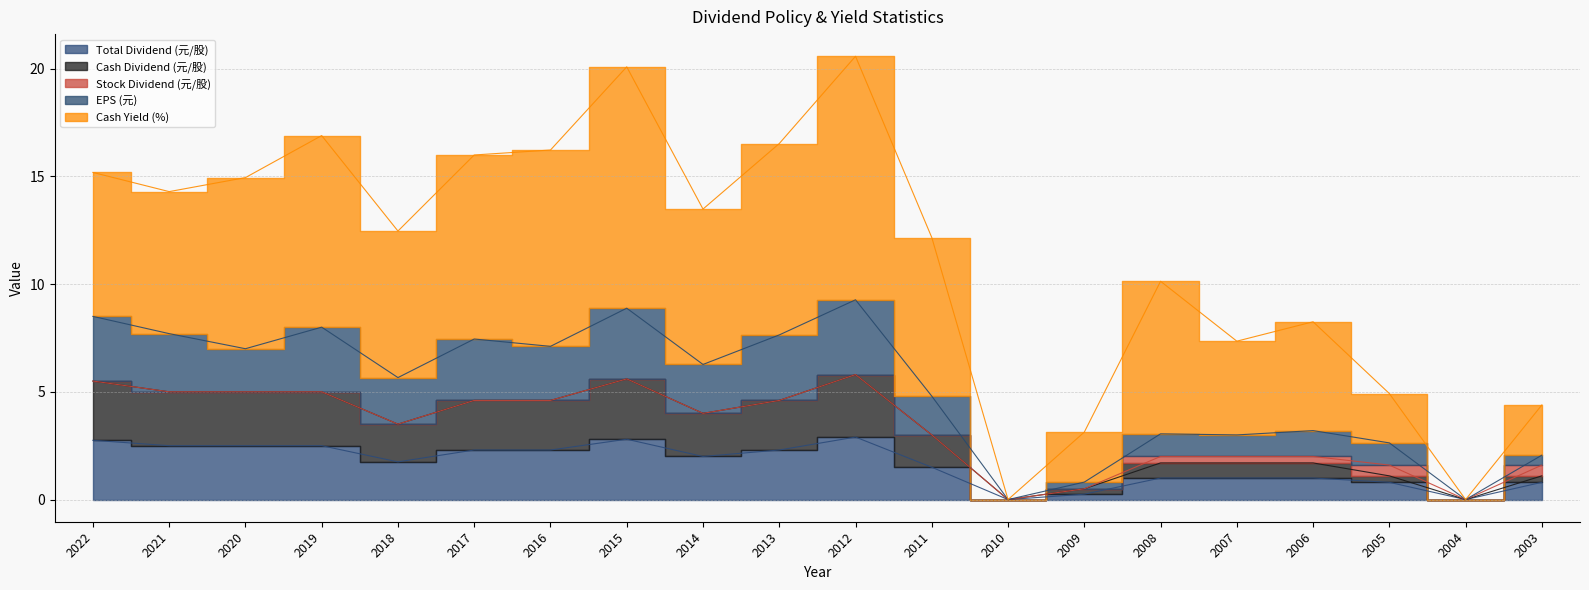

Where does the Cash Dividend (元/股) series first go above 4?

2022